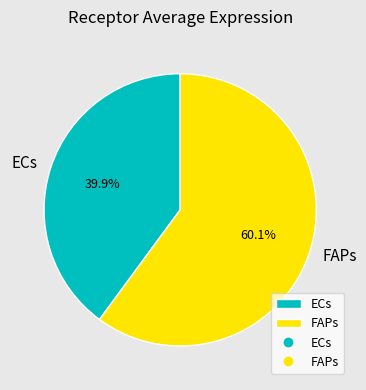

How many segments does this pie chart have?

2